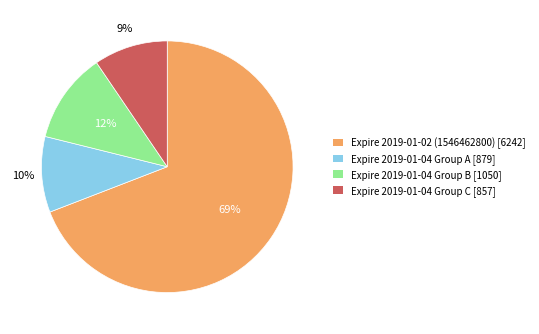

To the nearest percent, what is the average slice percentage?

25%